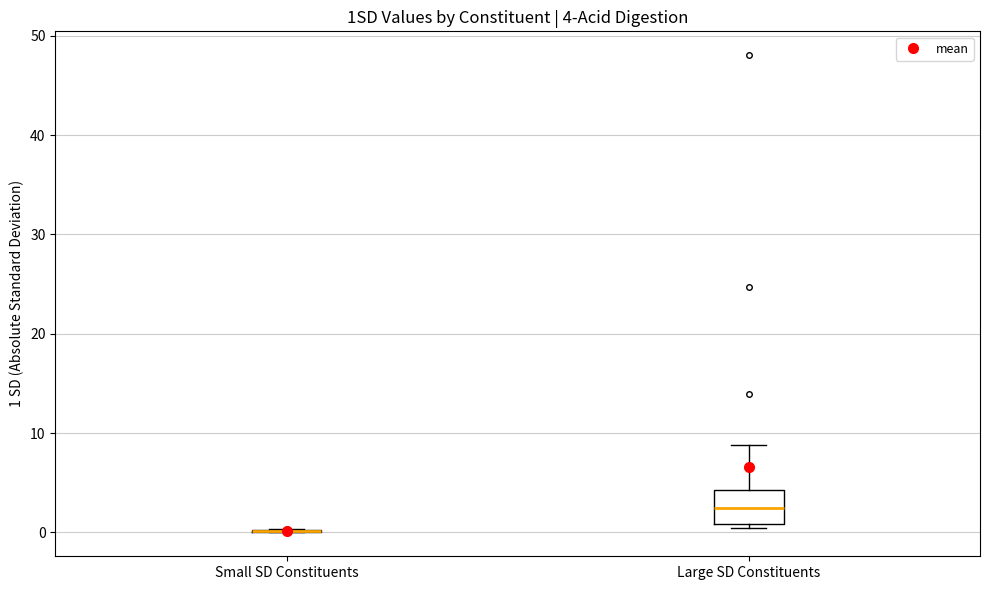

Comparing the boxes themselves (not the whiskers), which one is the tallest?

Large SD Constituents